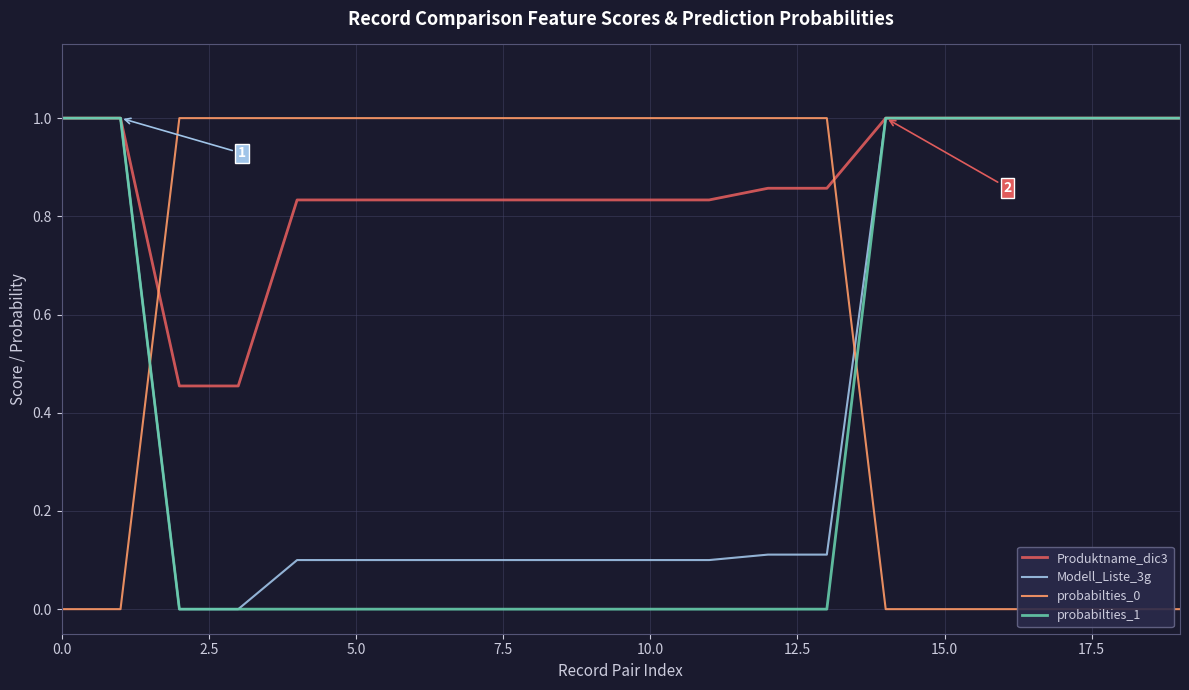

What is the spread (max minus min) of values at 0.0?

1.0